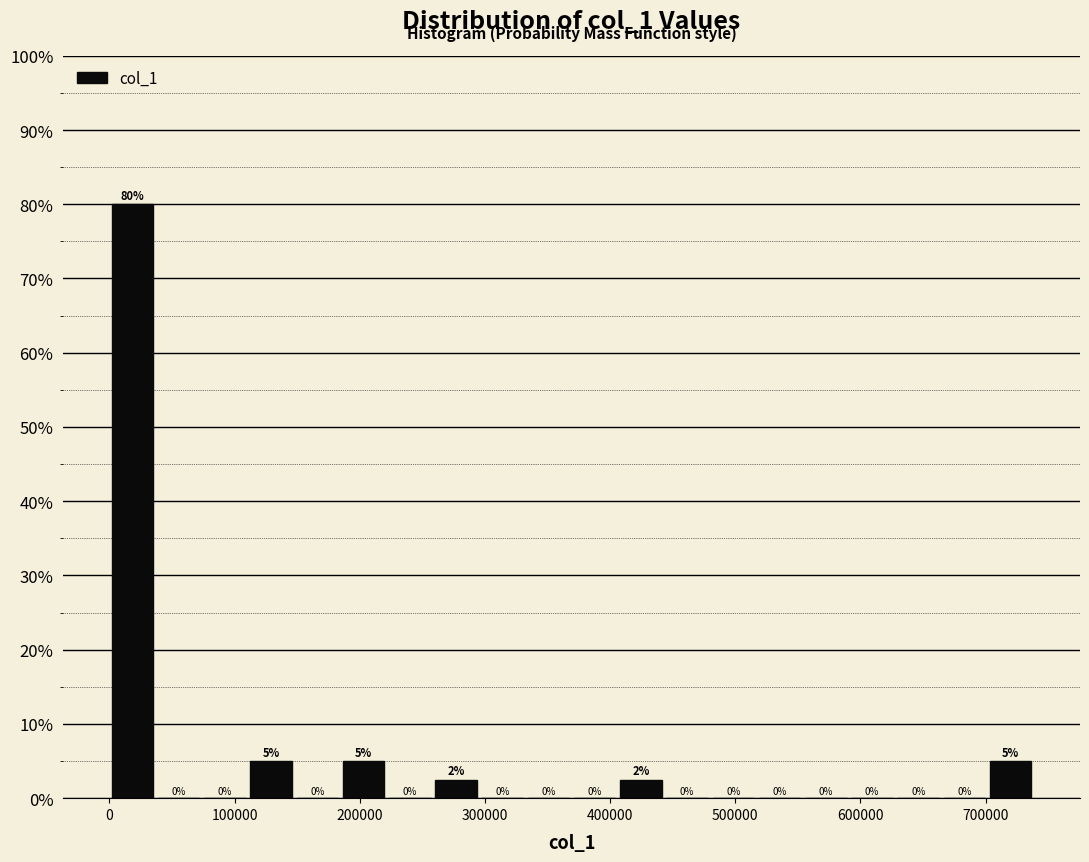

Read against the x-axis, roughly where is the centre of the tallest bar?

20000